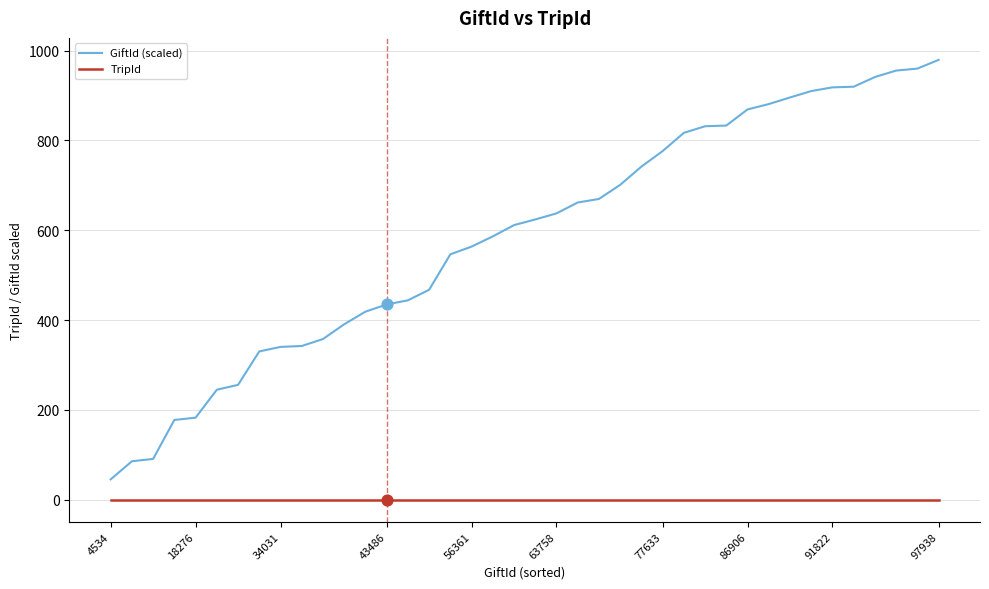

What are all the series names shown in the legend?

GiftId (scaled), TripId